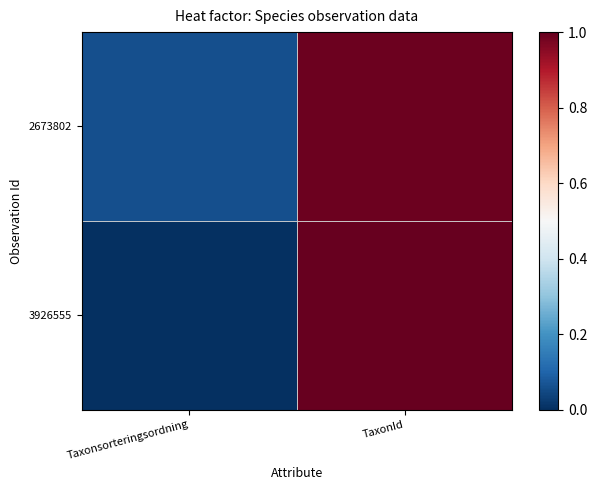

Reading left to right, what are all the values shown in this chart?

2673802: Taxonsorteringsordning=0.1	TaxonId=1.0
3926555: Taxonsorteringsordning=0.0	TaxonId=1.0